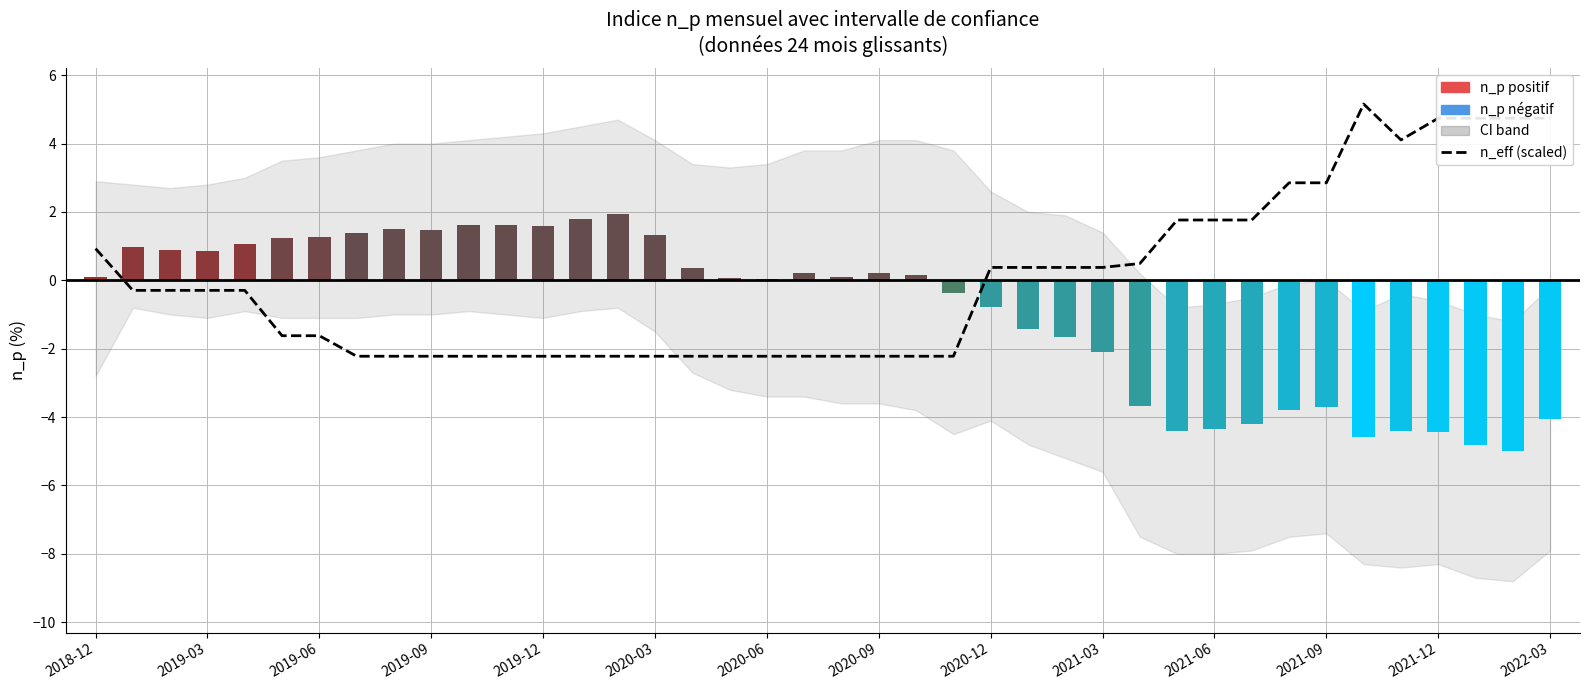

Is it true that the value at 2019-12 is -3.2?

False